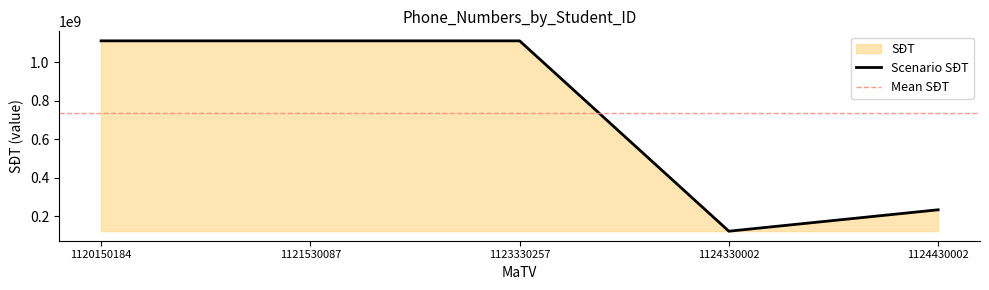

What is the approximate value at 1123330257?

1111111113